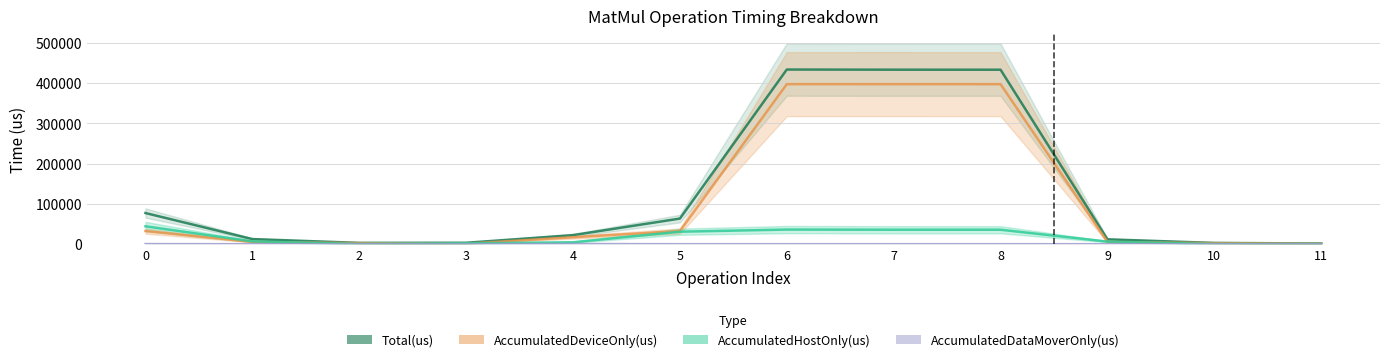

What is the sum of all AccumulatedHostOnly(us) values?

205442.8